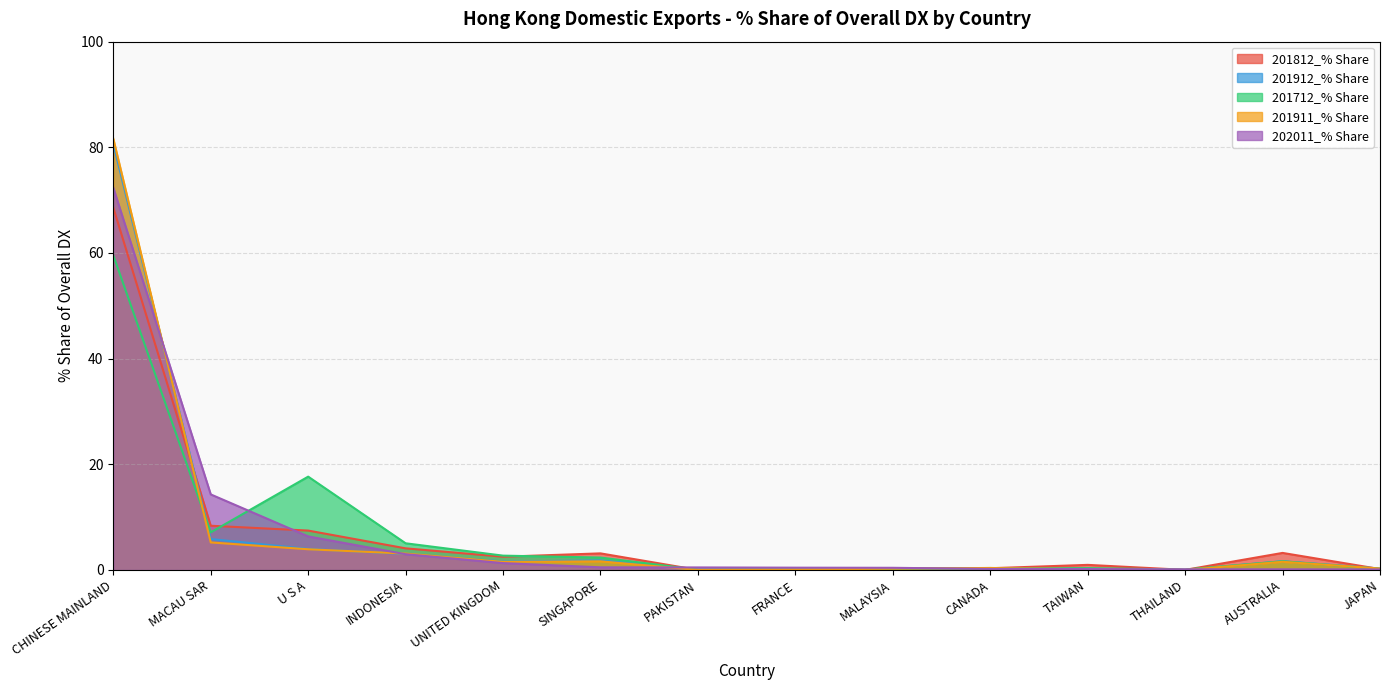

Which label corresponds to the largest value in the chart?

CHINESE MAINLAND